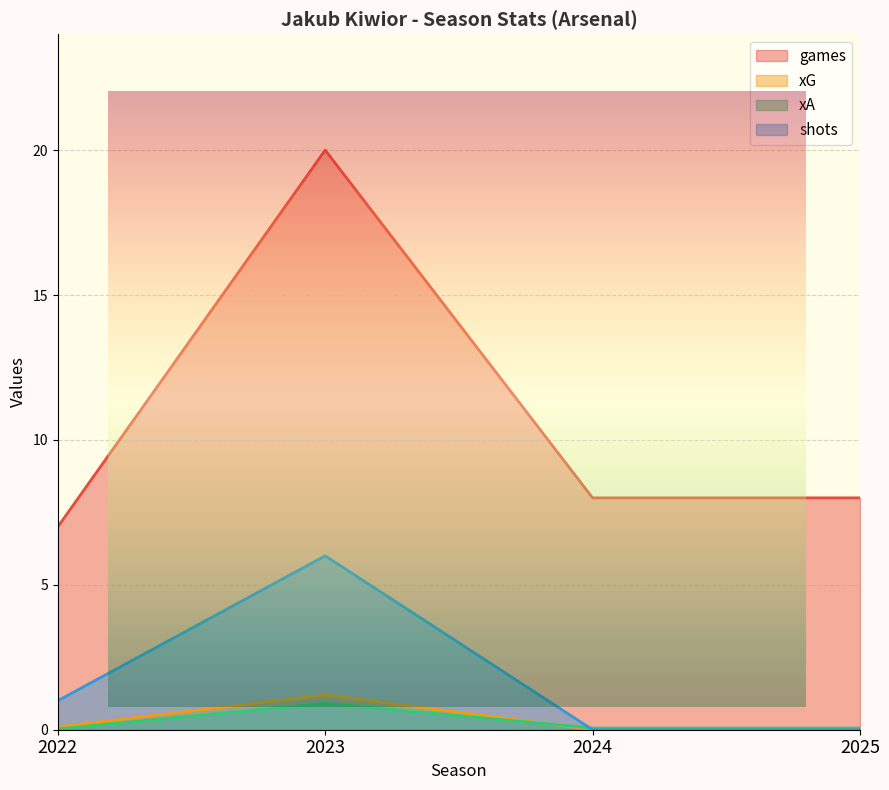

How many positive values does the xG series have?

2